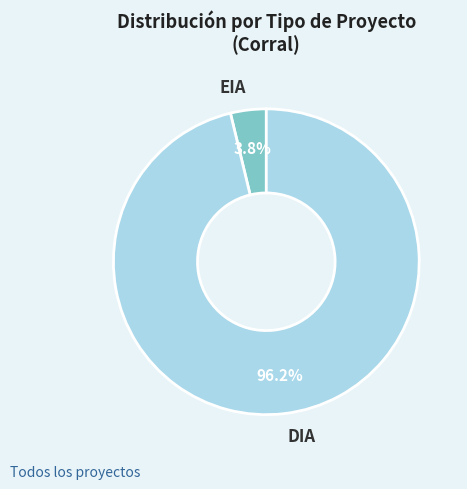

Count the number of slices in the pie.

2